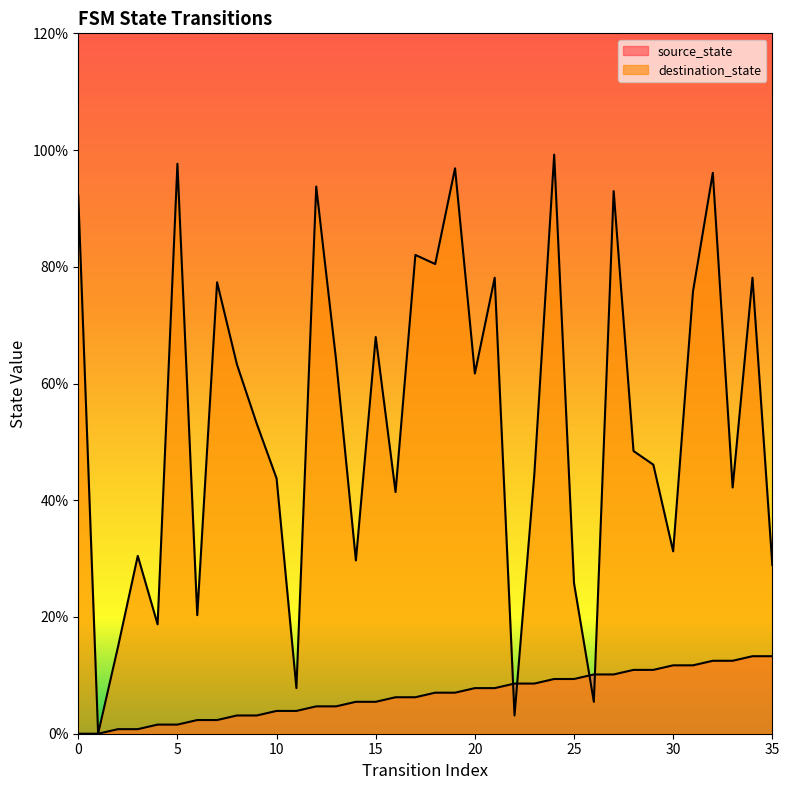

The value of source_state at 18 is 9.8. True or false?

False